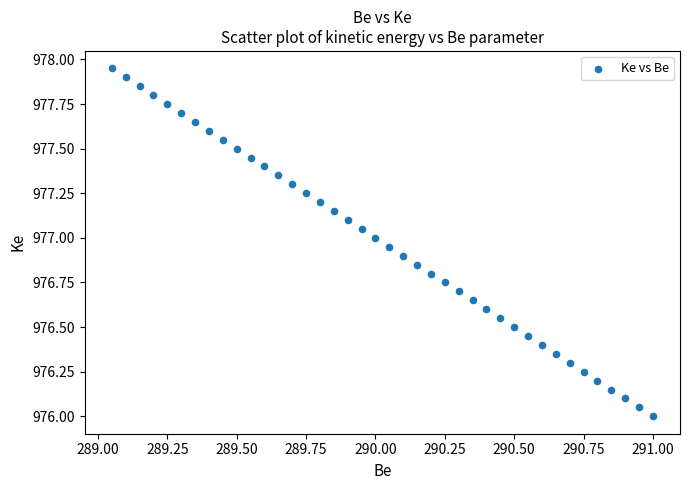

What is the range of X values (max minus min)?

2.0